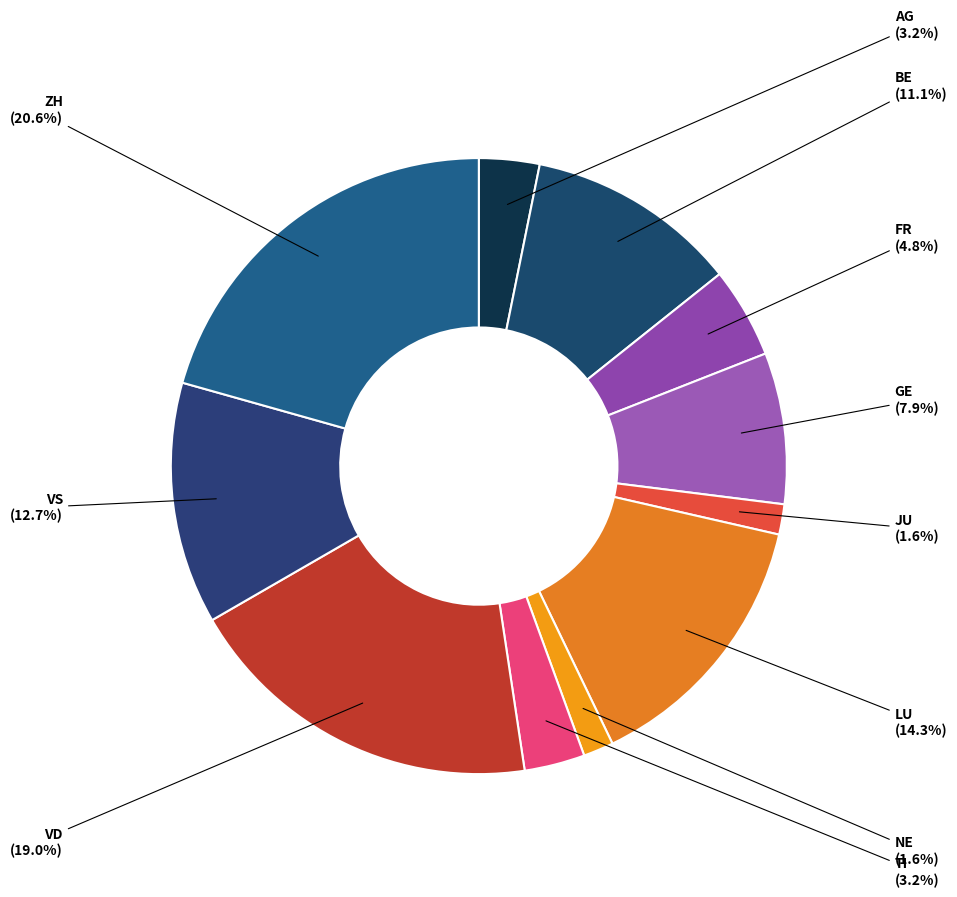

Does any single category account for the majority?

No